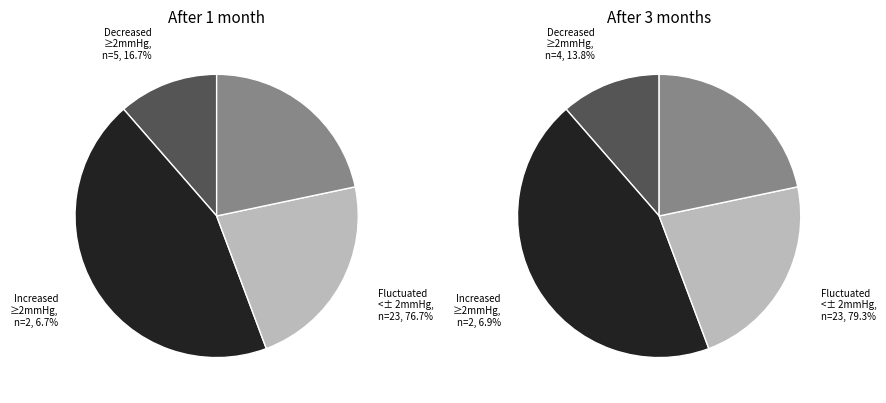

To the nearest percent, what percentage of the pie is 3?

23%